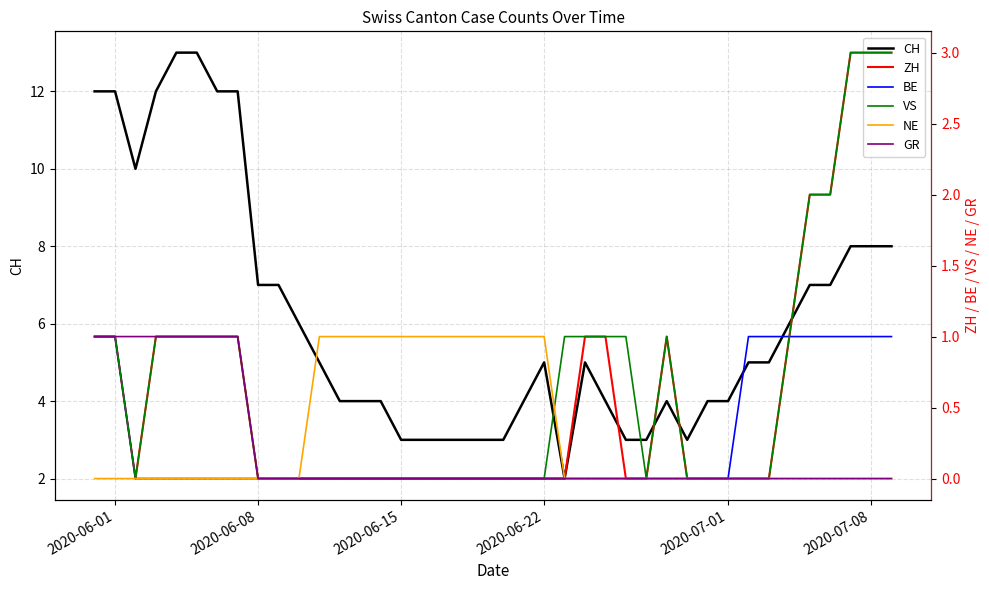

What is the maximum value shown in the chart?

13